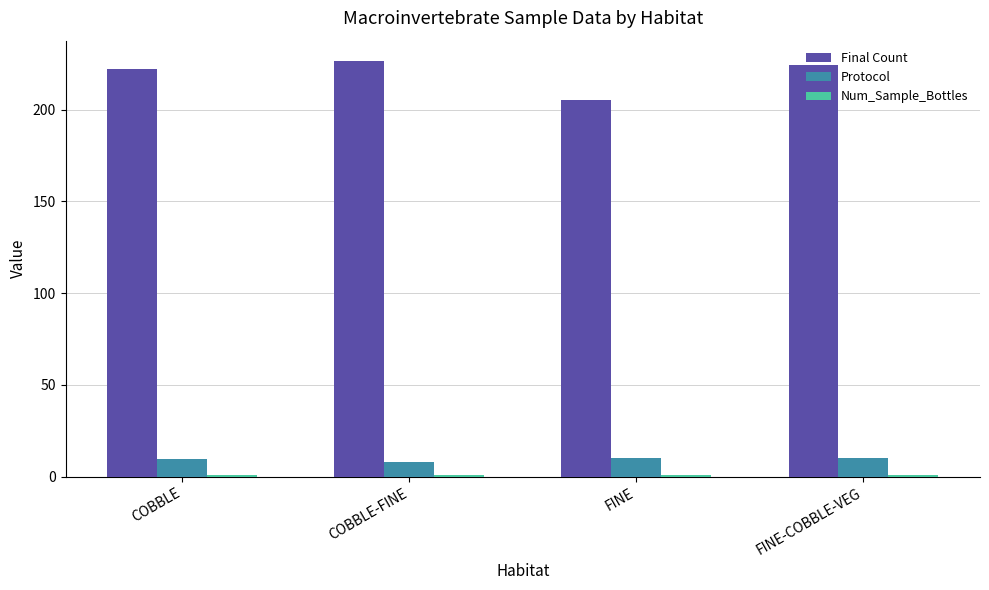

What is the smallest value displayed?

1.0